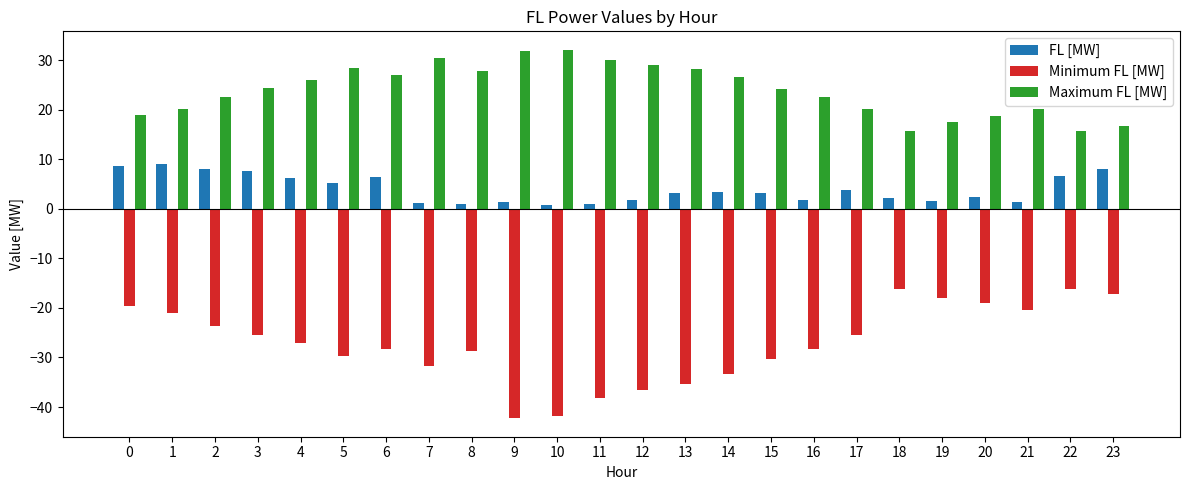

List the series in order of their peak value, lowest first.

Minimum FL [MW], FL [MW], Maximum FL [MW]